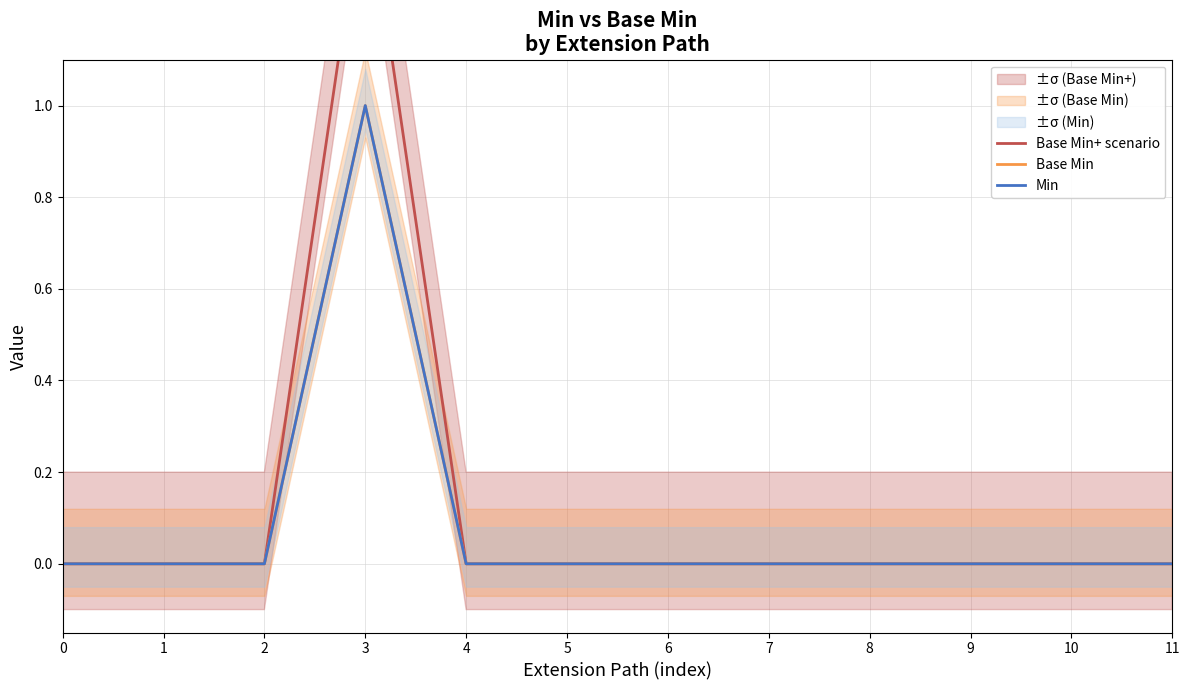

What are all the series names shown in the legend?

Base Min+ scenario, Base Min, Min